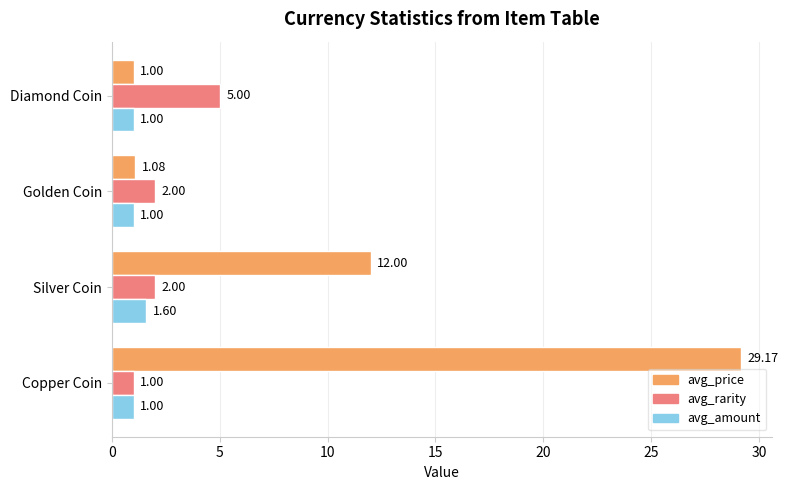

What is the highest value of the avg_rarity series?

5.0